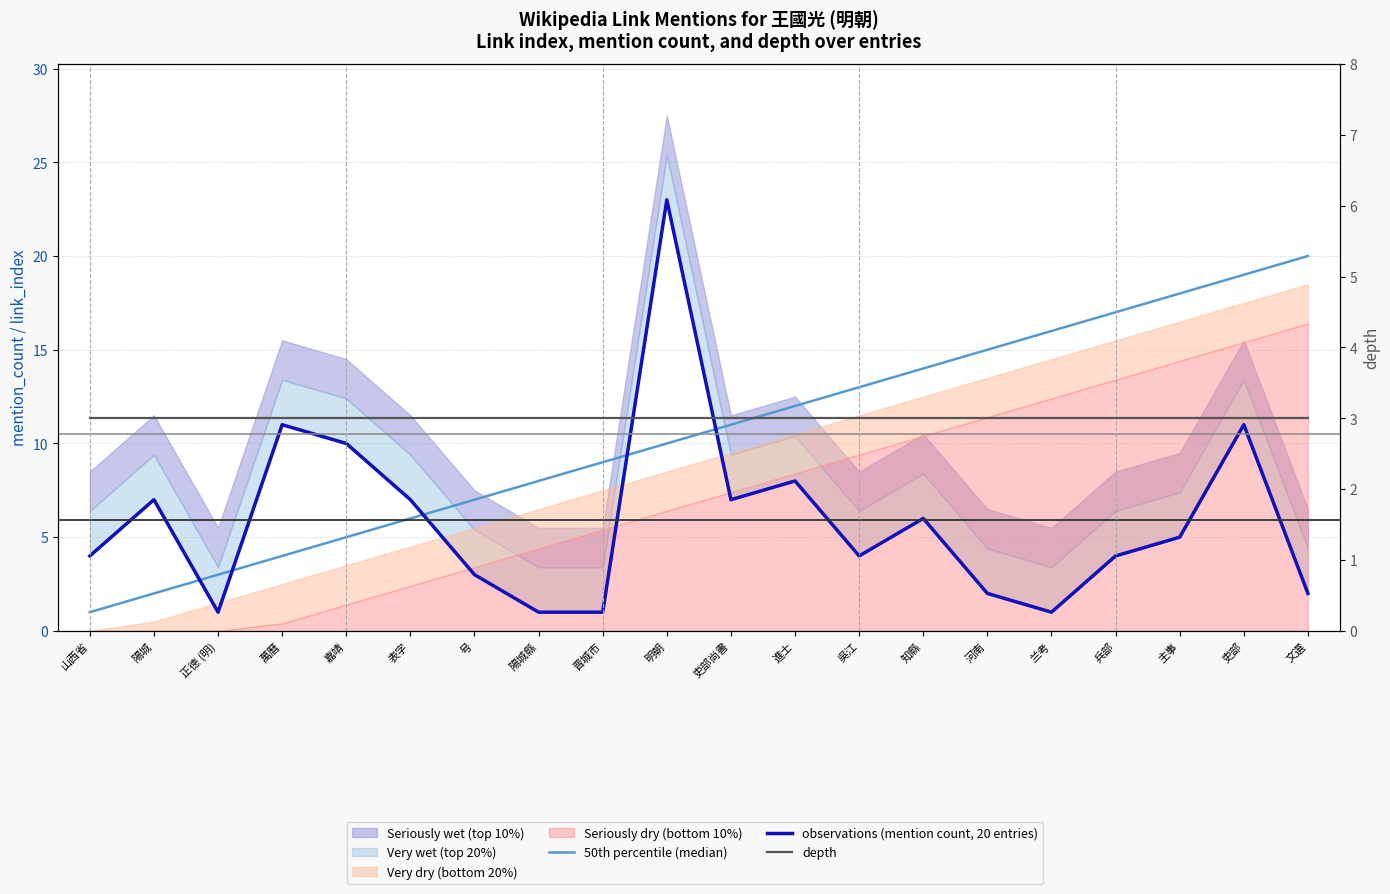

What is the approximate value of depth at 表字?

3